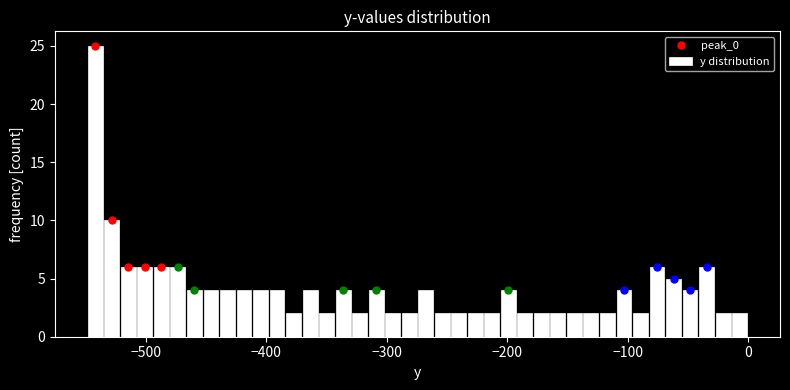

Read against the x-axis, roughly where is the centre of the tallest bar?

-540